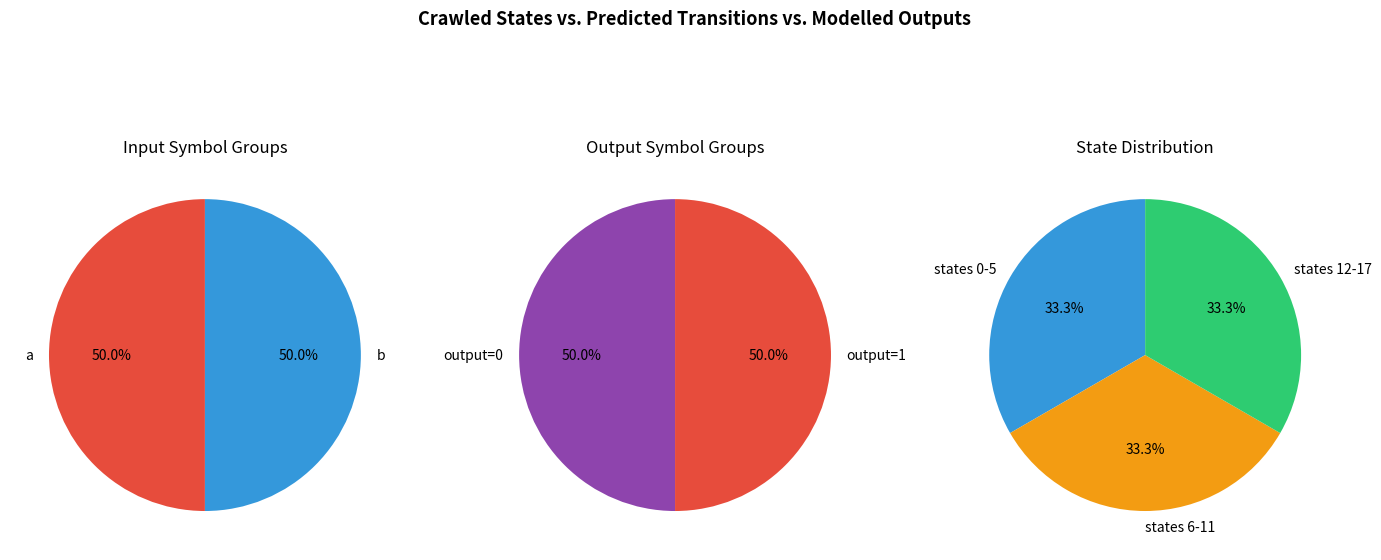

Combined, do 8 and 31 account for over 50%?

No